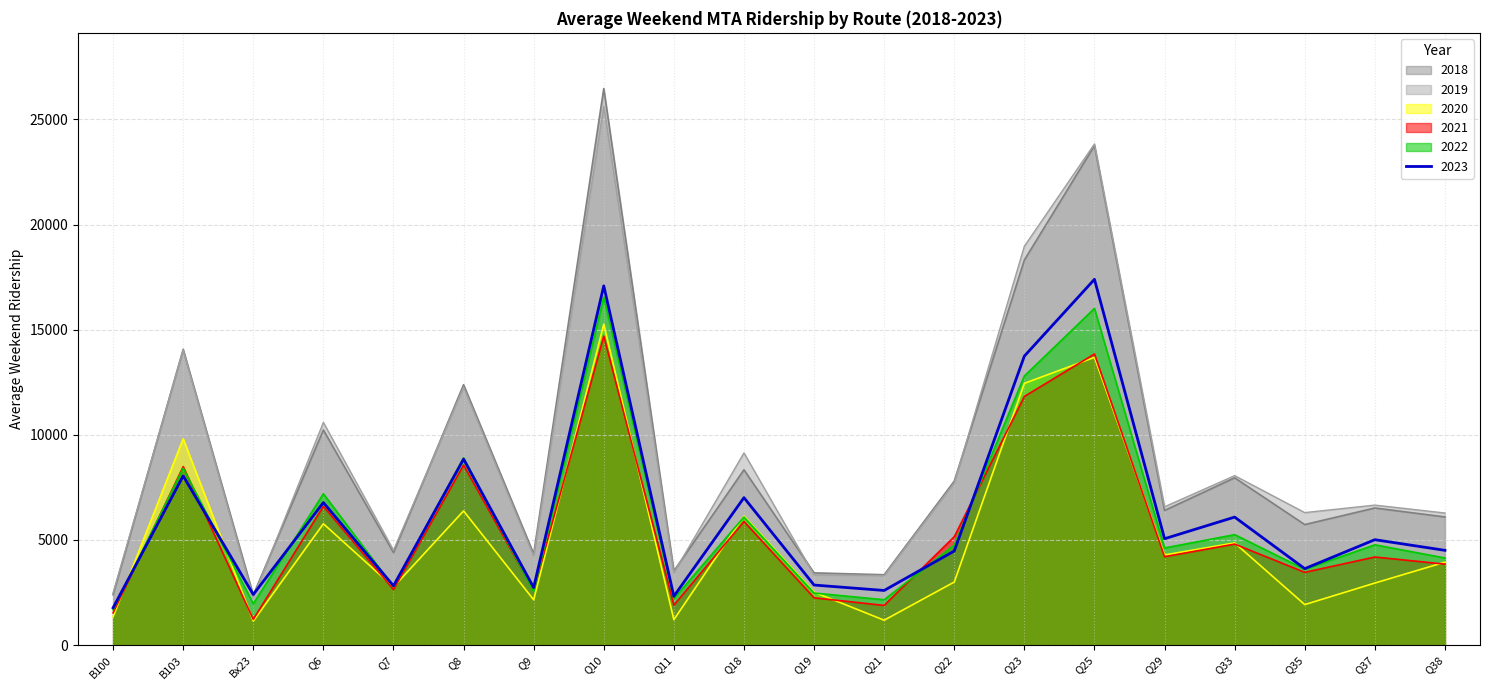

What is the value of the 2021 point at the 6th from the left?

8559.1